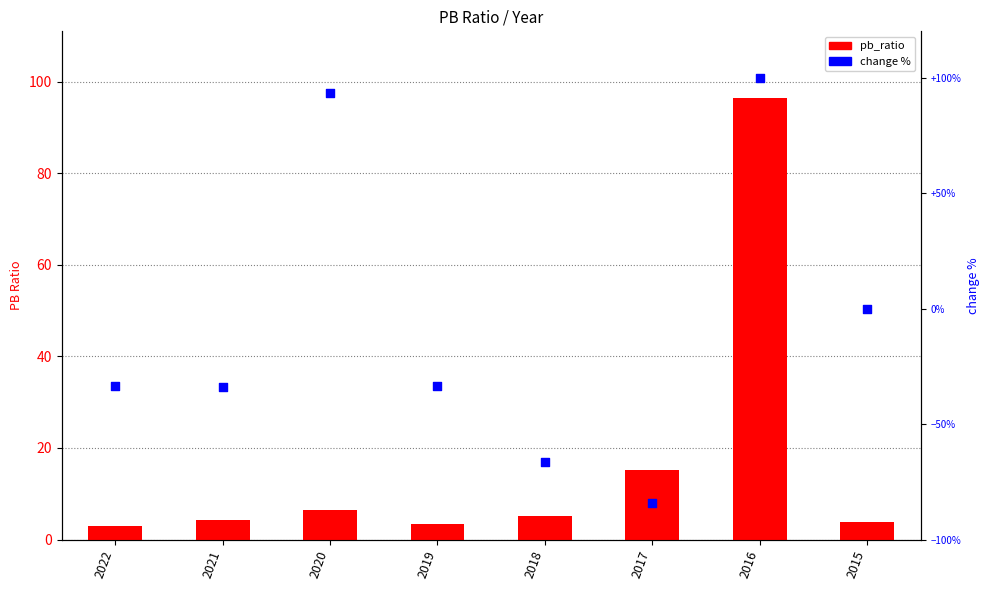

Which series reaches the minimum Y coordinate?

pb_ratio